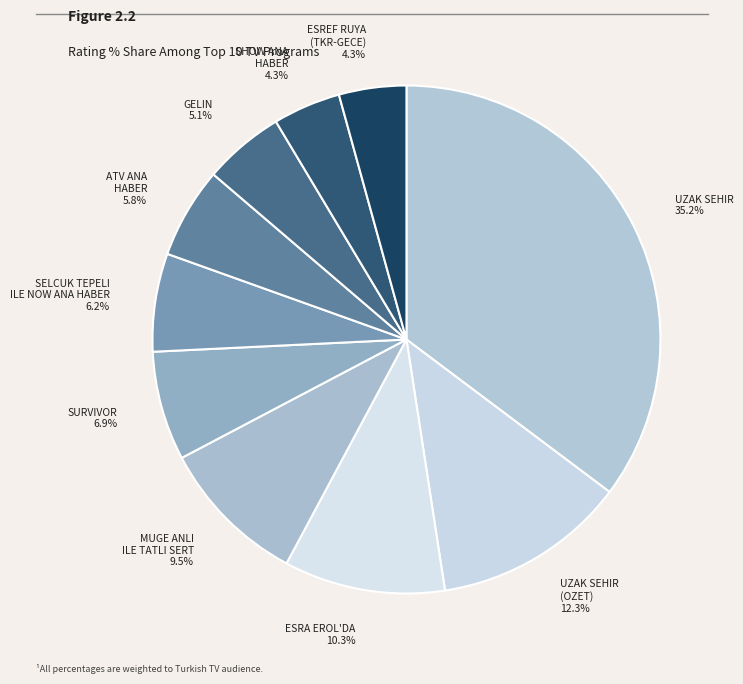

How many segments does this pie chart have?

10